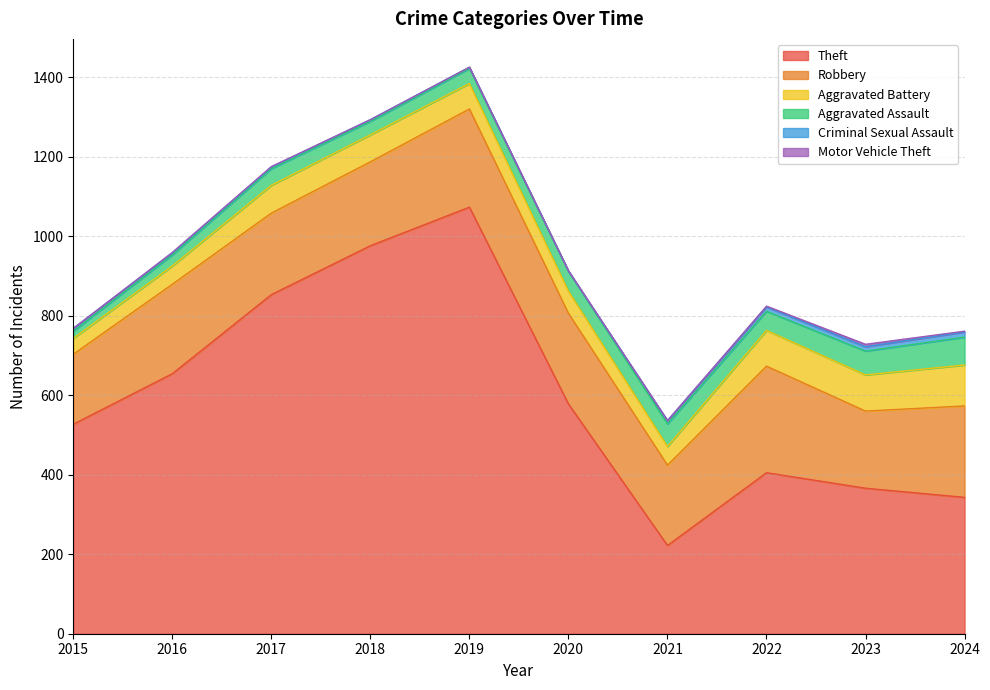

How many interior local valleys does the Aggravated Assault series have?

2